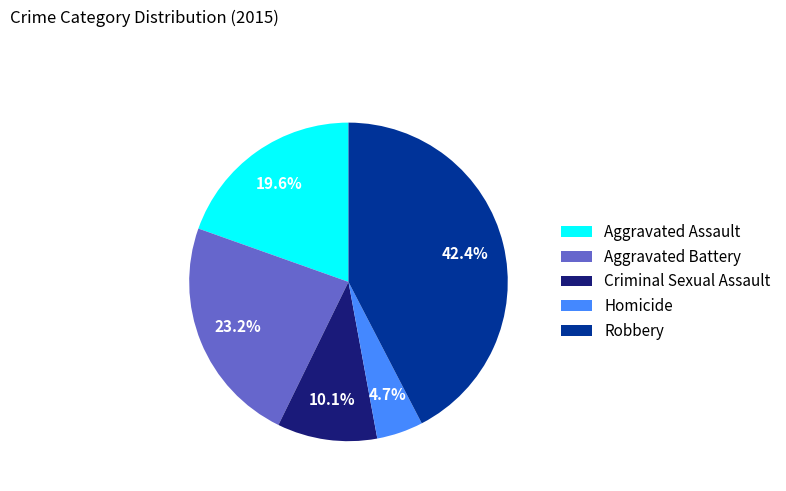

Is there any slice that represents more than half of the pie?

No